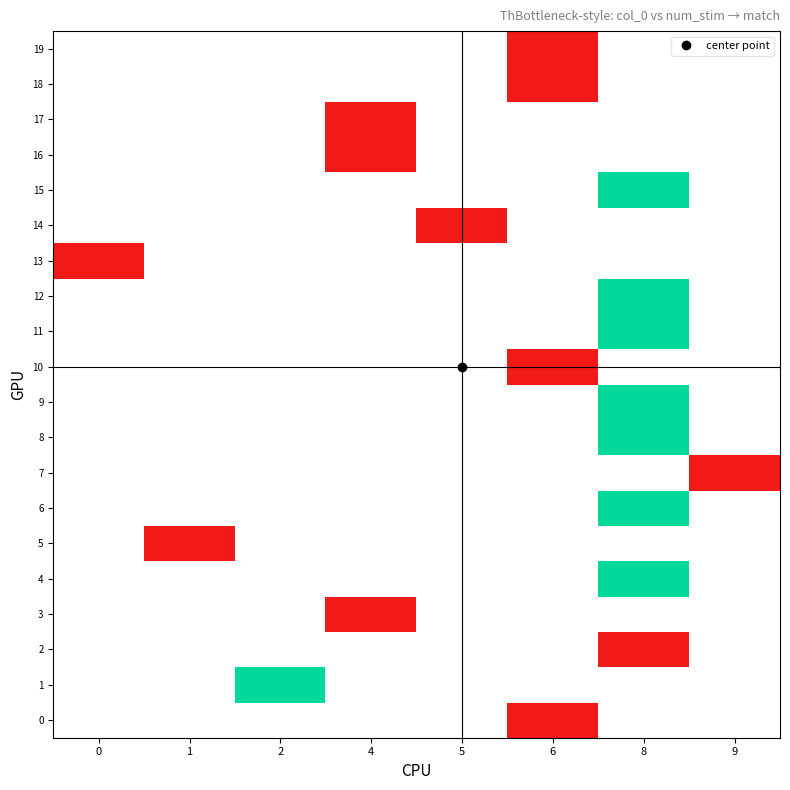

List the series in order of their overall mean, lowest first.

0, 1, 2, 3, 4, 5, 6, 7, 8, 9, 10, 11, 12, 13, 14, 15, 16, 17, 18, 19